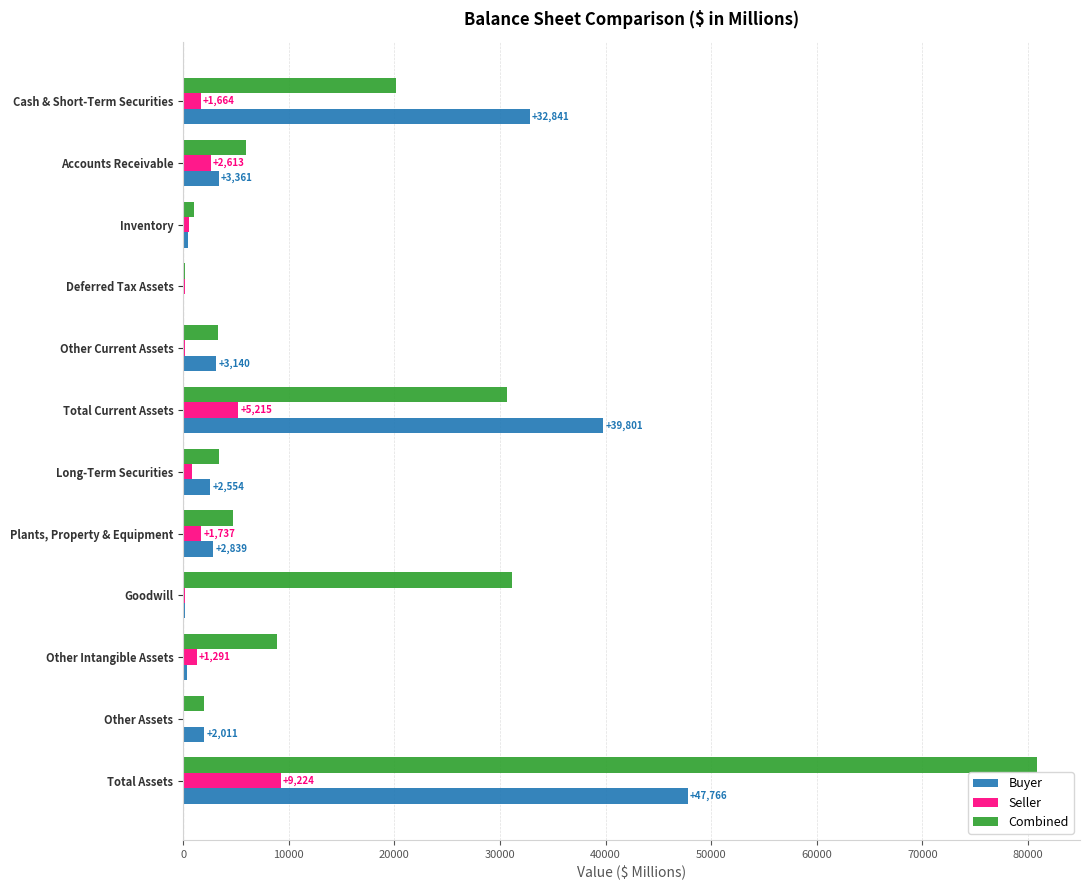

The Seller series shows 0.0 at Other Assets. True or false?

True